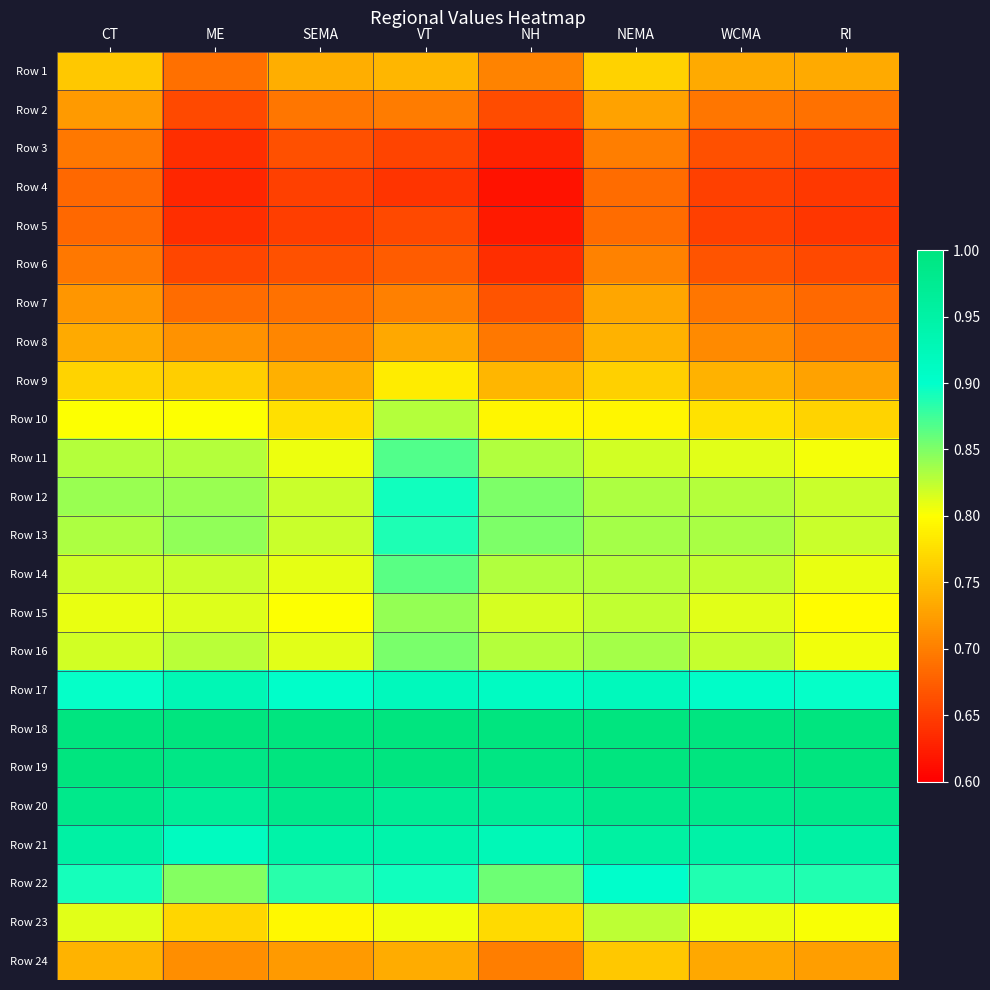

Reading left to right, extract all data points from this chart.

Row 1: CT=0.8	ME=0.7	SEMA=0.7	VT=0.7	NH=0.7	NEMA=0.8	WCMA=0.7	RI=0.7
Row 2: CT=0.7	ME=0.7	SEMA=0.7	VT=0.7	NH=0.7	NEMA=0.7	WCMA=0.7	RI=0.7
Row 3: CT=0.7	ME=0.6	SEMA=0.7	VT=0.7	NH=0.6	NEMA=0.7	WCMA=0.7	RI=0.7
Row 4: CT=0.7	ME=0.6	SEMA=0.7	VT=0.6	NH=0.6	NEMA=0.7	WCMA=0.7	RI=0.6
Row 5: CT=0.7	ME=0.6	SEMA=0.6	VT=0.7	NH=0.6	NEMA=0.7	WCMA=0.7	RI=0.6
Row 6: CT=0.7	ME=0.7	SEMA=0.7	VT=0.7	NH=0.6	NEMA=0.7	WCMA=0.7	RI=0.7
Row 7: CT=0.7	ME=0.7	SEMA=0.7	VT=0.7	NH=0.7	NEMA=0.7	WCMA=0.7	RI=0.7
Row 8: CT=0.7	ME=0.7	SEMA=0.7	VT=0.7	NH=0.7	NEMA=0.7	WCMA=0.7	RI=0.7
Row 9: CT=0.8	ME=0.8	SEMA=0.7	VT=0.8	NH=0.7	NEMA=0.8	WCMA=0.7	RI=0.7
Row 10: CT=0.8	ME=0.8	SEMA=0.8	VT=0.8	NH=0.8	NEMA=0.8	WCMA=0.8	RI=0.8
Row 11: CT=0.8	ME=0.8	SEMA=0.8	VT=0.9	NH=0.8	NEMA=0.8	WCMA=0.8	RI=0.8
Row 12: CT=0.8	ME=0.8	SEMA=0.8	VT=0.9	NH=0.9	NEMA=0.8	WCMA=0.8	RI=0.8
Row 13: CT=0.8	ME=0.8	SEMA=0.8	VT=0.9	NH=0.9	NEMA=0.8	WCMA=0.8	RI=0.8
Row 14: CT=0.8	ME=0.8	SEMA=0.8	VT=0.9	NH=0.8	NEMA=0.8	WCMA=0.8	RI=0.8
Row 15: CT=0.8	ME=0.8	SEMA=0.8	VT=0.8	NH=0.8	NEMA=0.8	WCMA=0.8	RI=0.8
Row 16: CT=0.8	ME=0.8	SEMA=0.8	VT=0.9	NH=0.8	NEMA=0.8	WCMA=0.8	RI=0.8
Row 17: CT=0.9	ME=0.9	SEMA=0.9	VT=0.9	NH=0.9	NEMA=0.9	WCMA=0.9	RI=0.9
Row 18: CT=1.0	ME=1.0	SEMA=1.0	VT=1.0	NH=1.0	NEMA=1.0	WCMA=1.0	RI=1.0
Row 19: CT=1.0	ME=1.0	SEMA=1.0	VT=1.0	NH=1.0	NEMA=1.0	WCMA=1.0	RI=1.0
Row 20: CT=1.0	ME=1.0	SEMA=1.0	VT=1.0	NH=1.0	NEMA=1.0	WCMA=1.0	RI=1.0
Row 21: CT=1.0	ME=0.9	SEMA=0.9	VT=0.9	NH=0.9	NEMA=1.0	WCMA=0.9	RI=1.0
Row 22: CT=0.9	ME=0.8	SEMA=0.9	VT=0.9	NH=0.9	NEMA=0.9	WCMA=0.9	RI=0.9
Row 23: CT=0.8	ME=0.8	SEMA=0.8	VT=0.8	NH=0.8	NEMA=0.8	WCMA=0.8	RI=0.8
Row 24: CT=0.7	ME=0.7	SEMA=0.7	VT=0.7	NH=0.7	NEMA=0.8	WCMA=0.7	RI=0.7